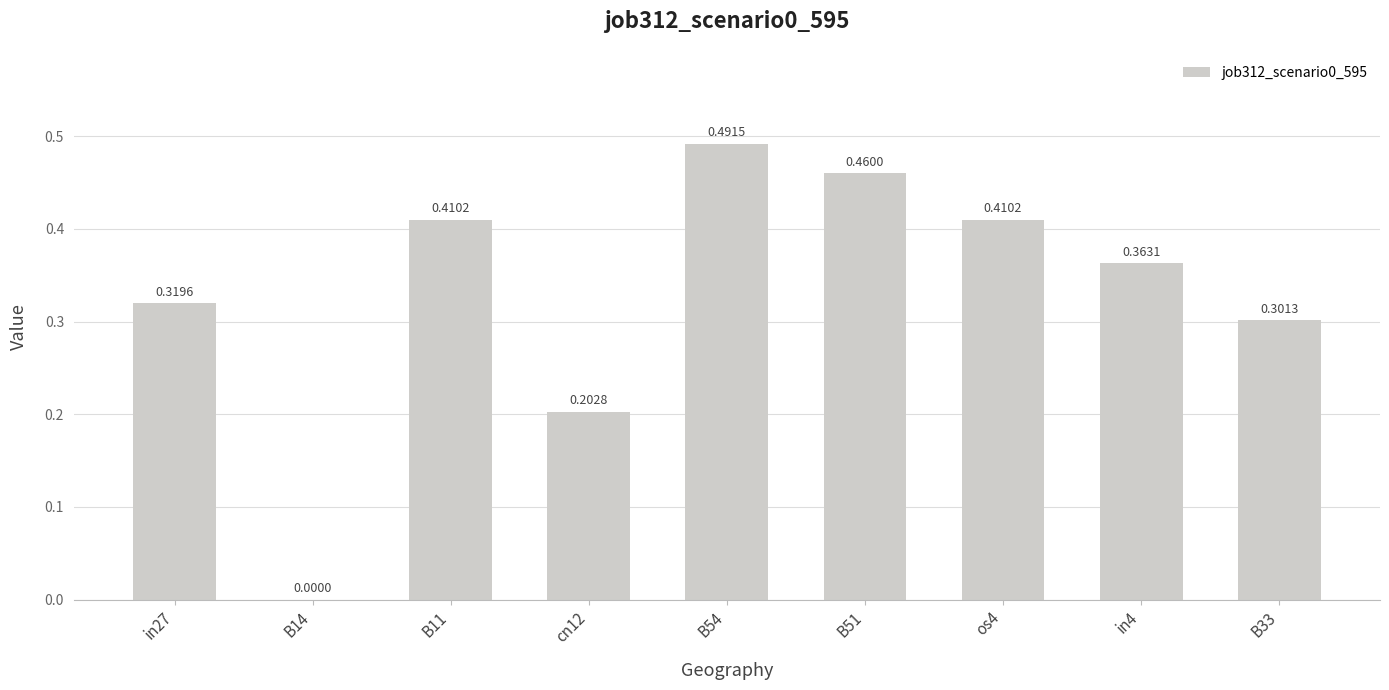

Between B51 and in27, which is larger?

B51